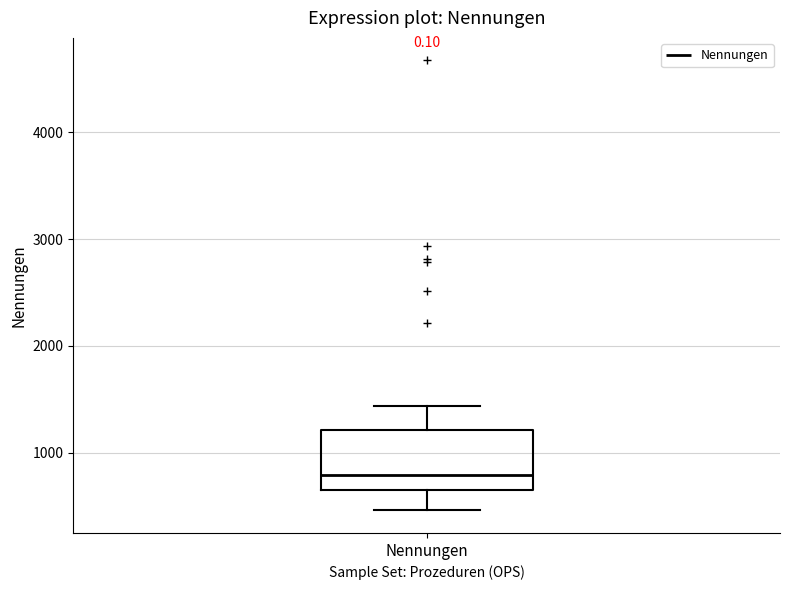

Transcribe this box plot: give where the median line is, the range the box spans, and where the two whiskers end, as read against the y-axis. The values are not printed on the chart, so give them approximately, as read against the axis.

median 800, box 700 to 1200, whiskers 500 to 1400